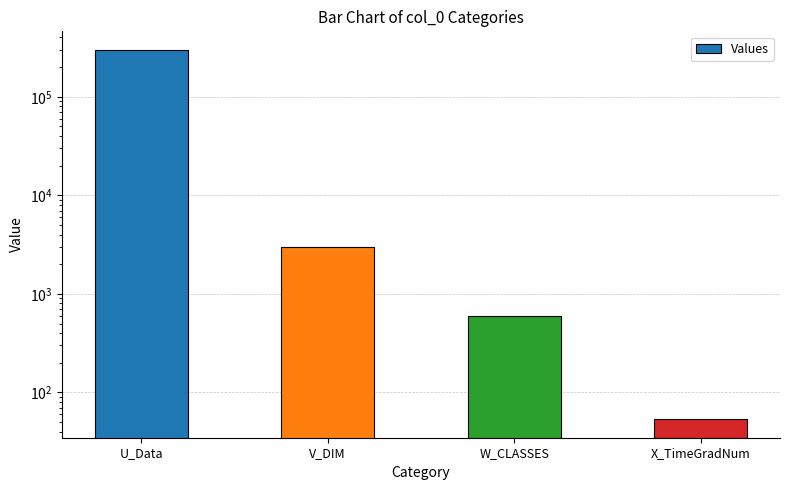

What position from the left is U_Data?

1